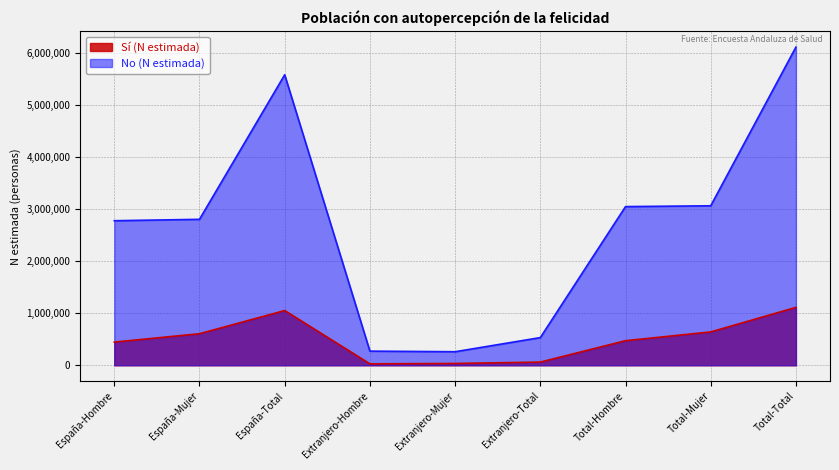

How many data points in Sí (N estimada) are above 471807?

4